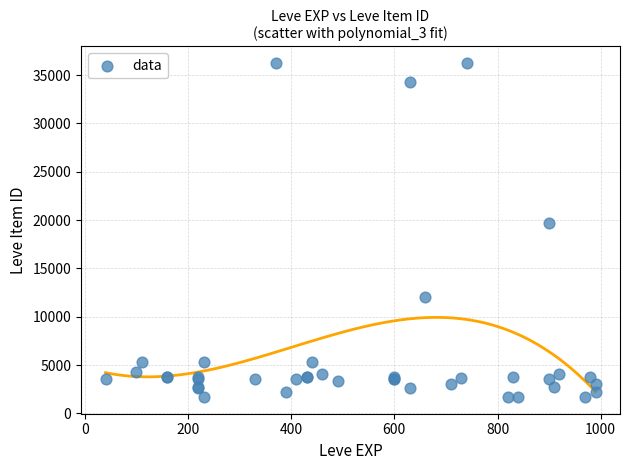

What Y value in the scatter plot is closest to 18967?

19744